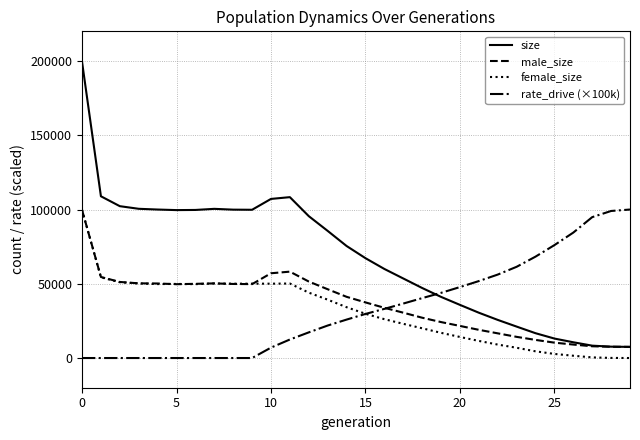

Which series has the largest range (max minus min)?

size